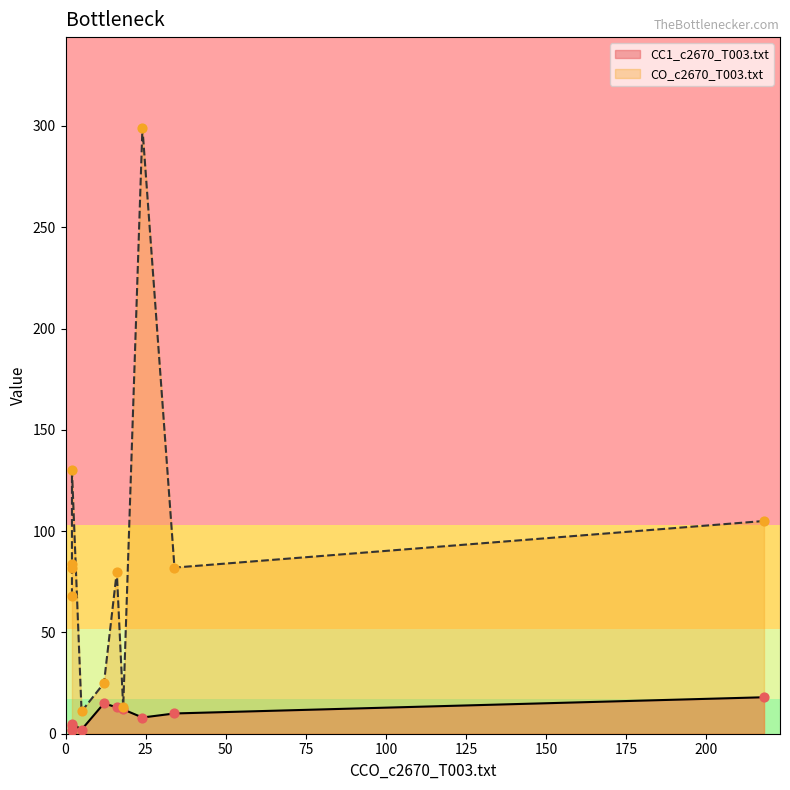

Which series has the largest total across all categories?

CO_c2670_T003.txt